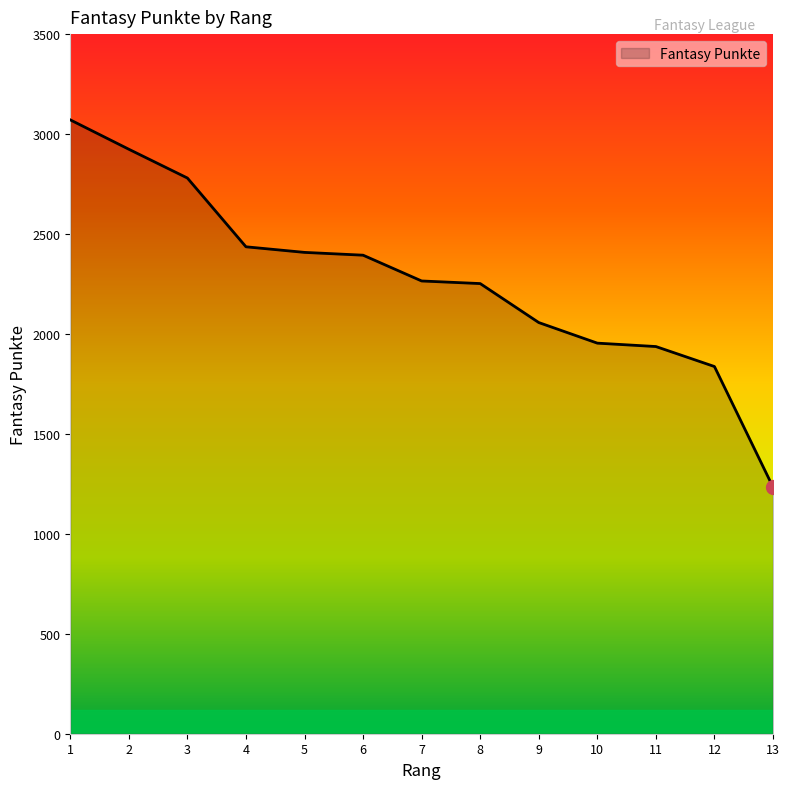

What is the change in value from 1 to 8?

-819